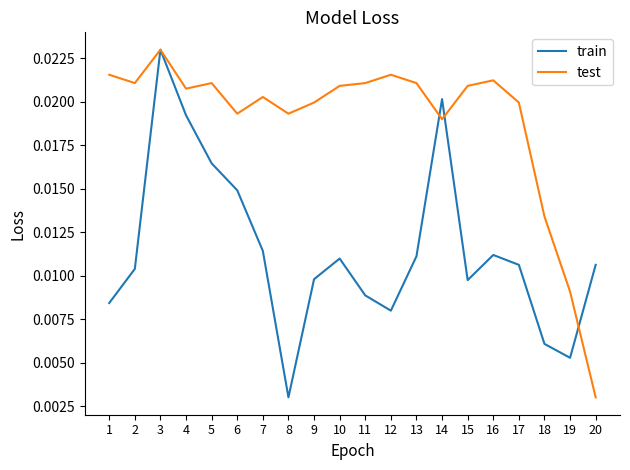

List the series in order of their overall mean, lowest first.

train, test